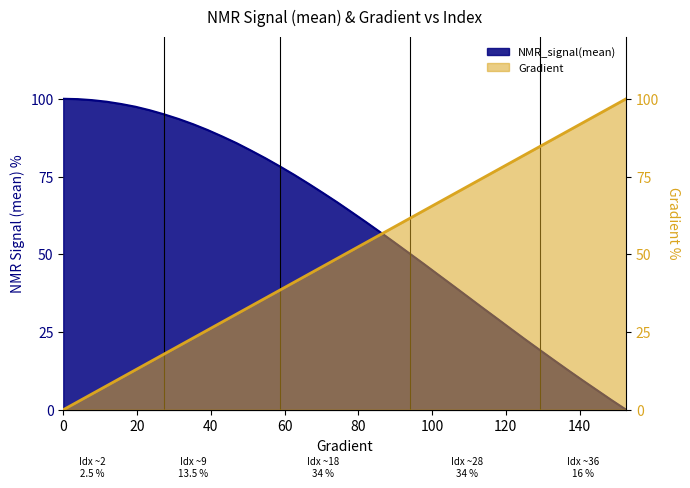

How many values in the x series exceed 51?

20